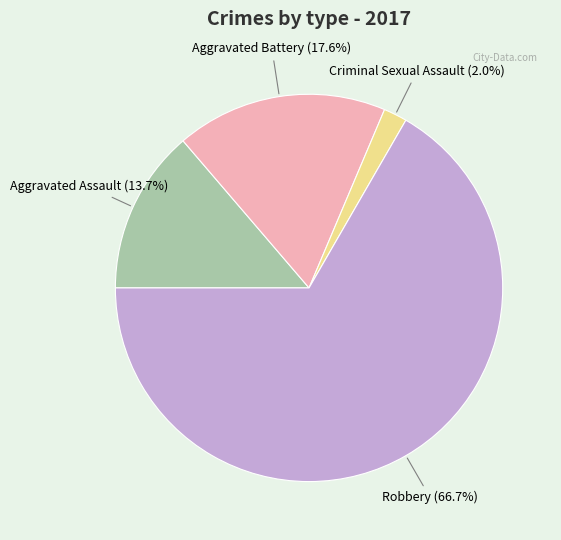

How many slices are in this pie chart?

4